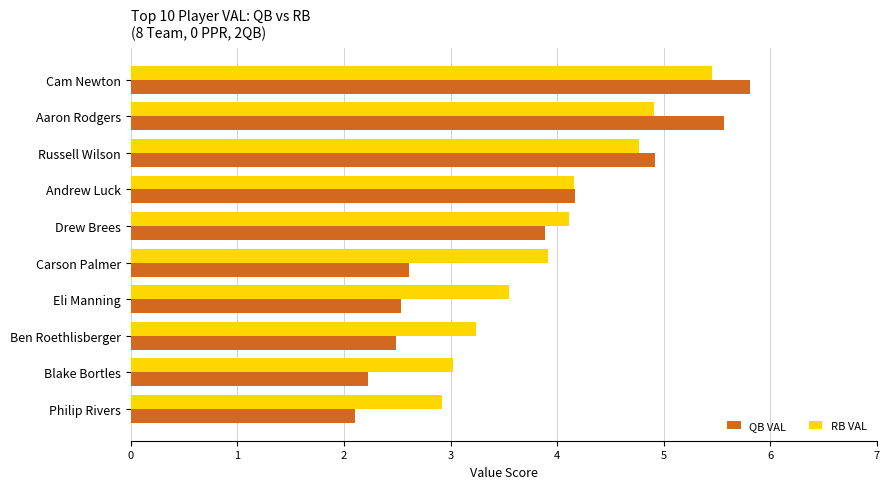

What value does the RB VAL series have at Carson Palmer?

3.9